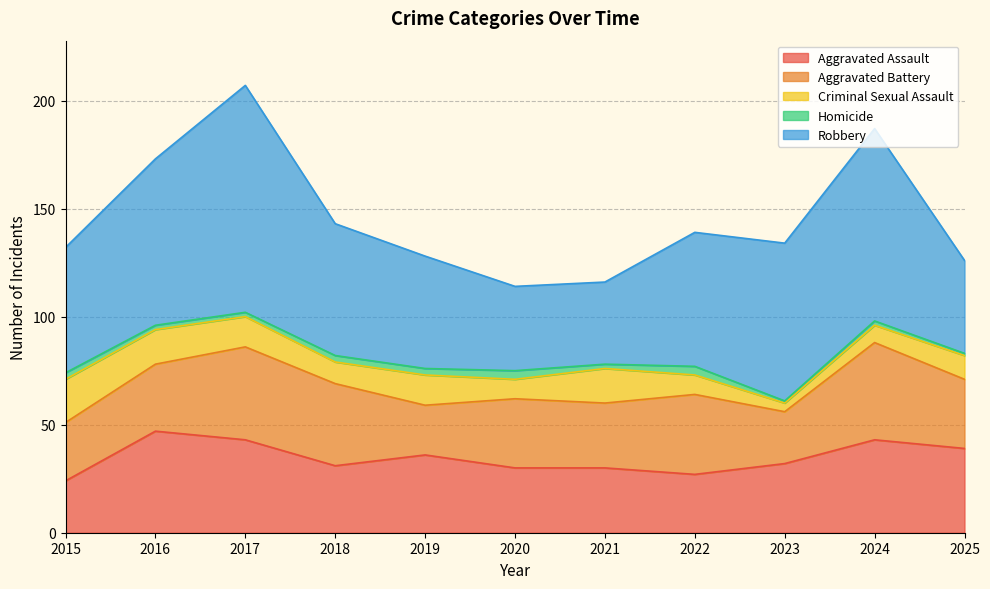

In Aggravated Assault, how many points are higher than both neighbors (excluding endpoints)?

3